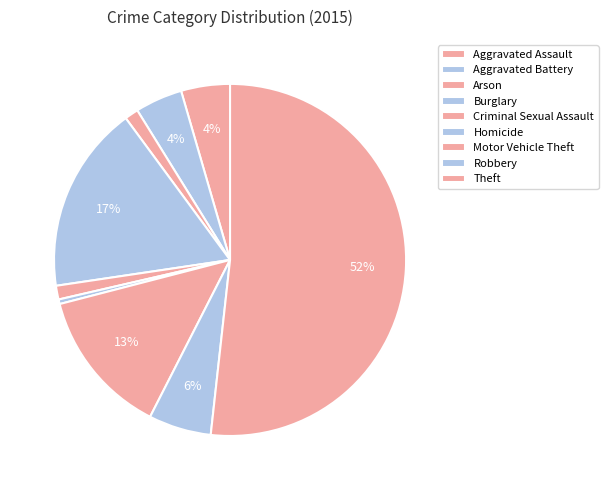

How many slices are in this pie chart?

9